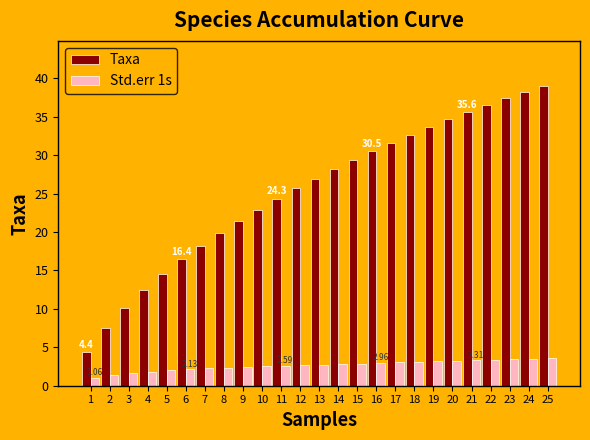

What is the total value across all series at 16?

33.5